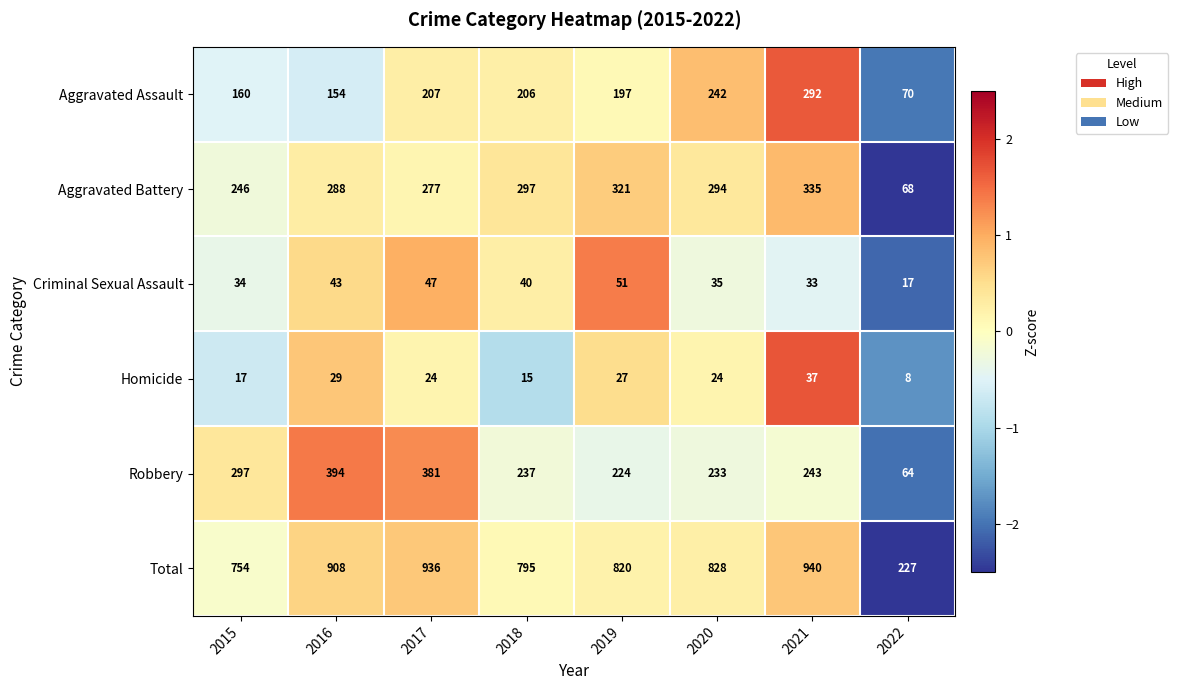

What is the maximum value for Robbery?

394